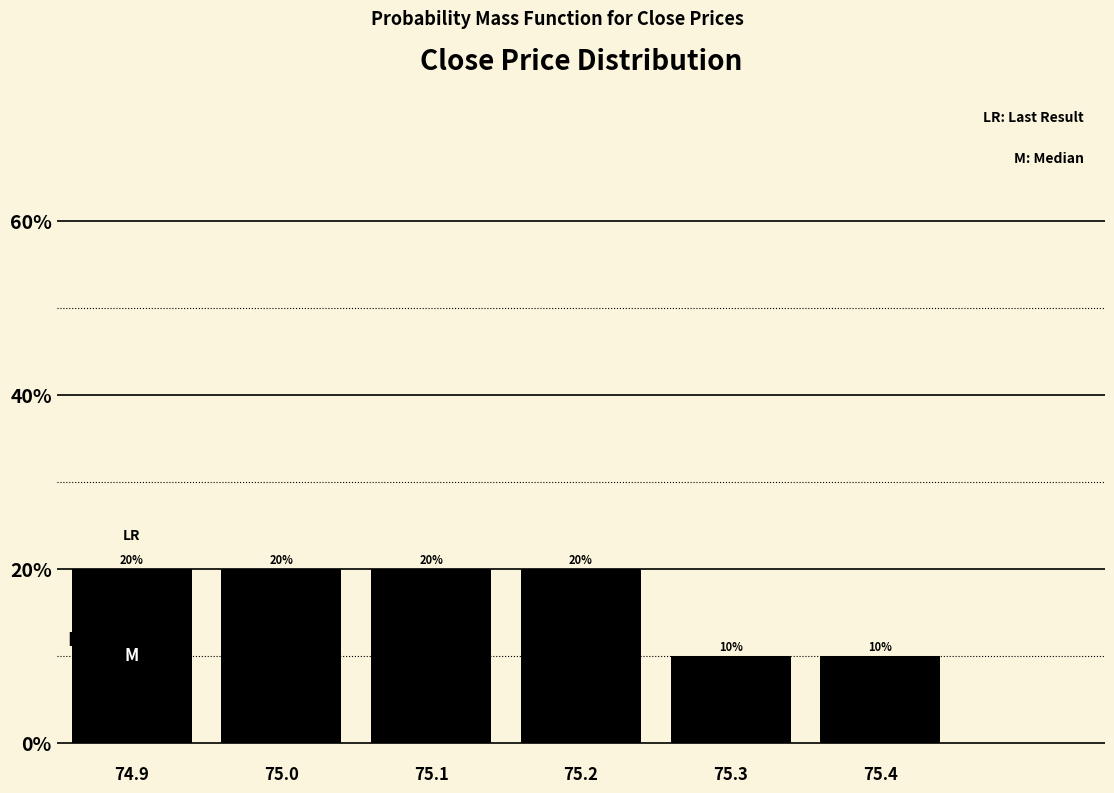

Reading left to right, list all the values displayed in this chart.

74.9=20	75.0=20	75.1=20	75.2=20	75.3=10	75.4=10